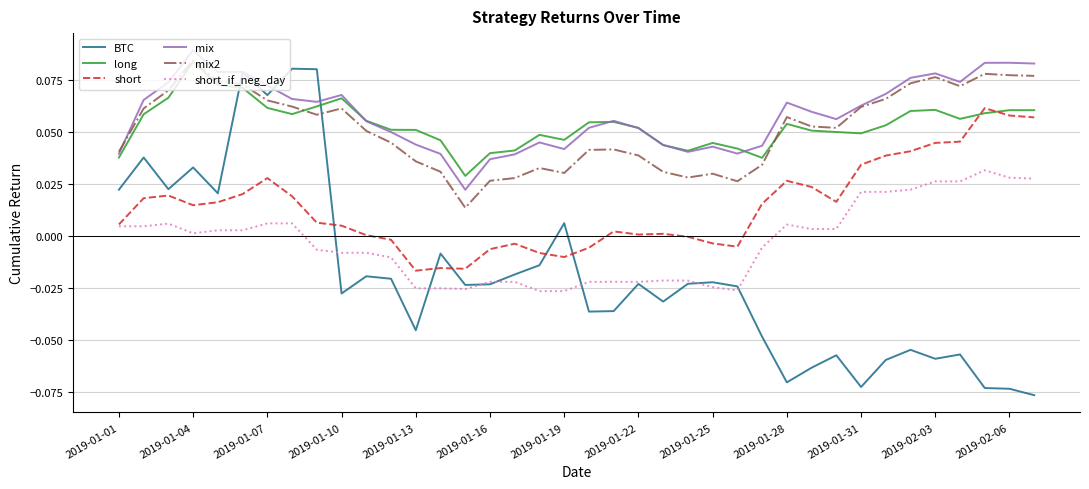

True or false: short_if_neg_day and mix2 intersect in this chart.

False